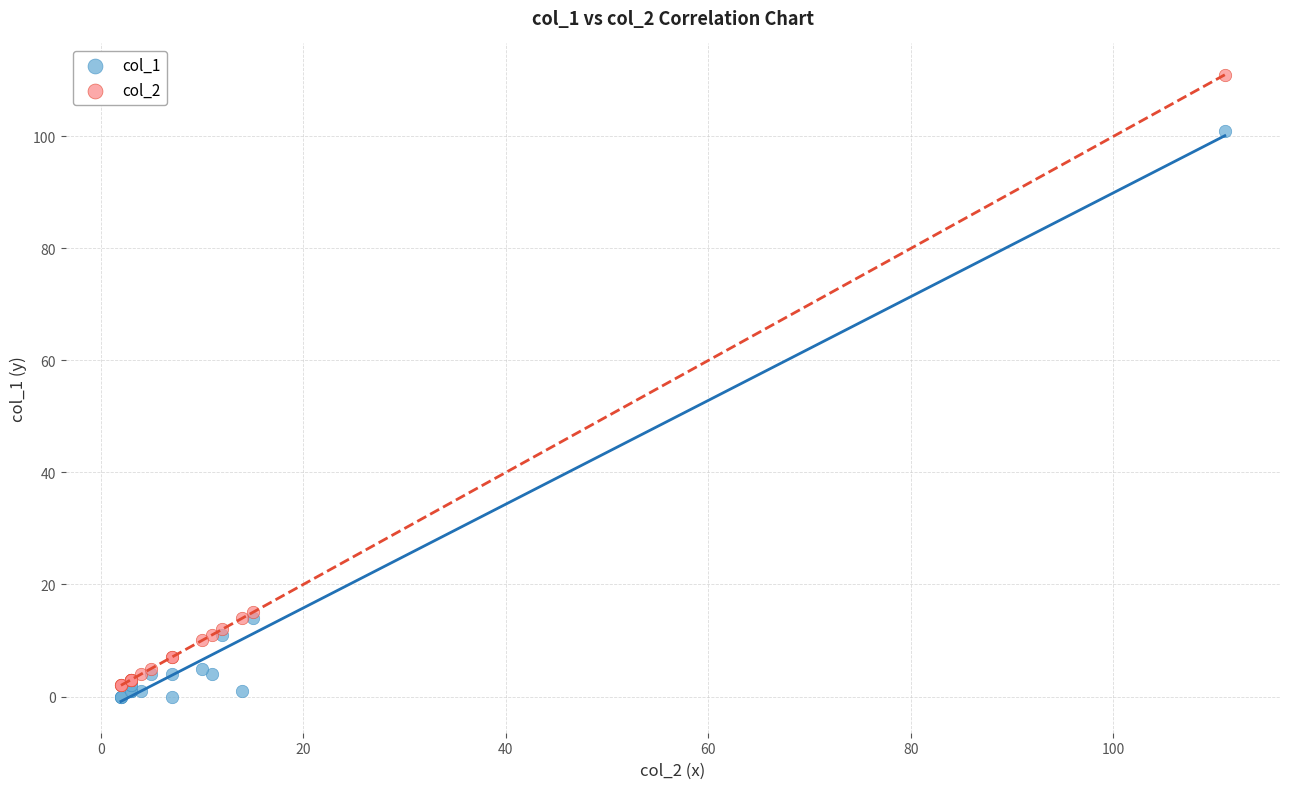

What are all the series names shown in the legend?

col_1, col_2